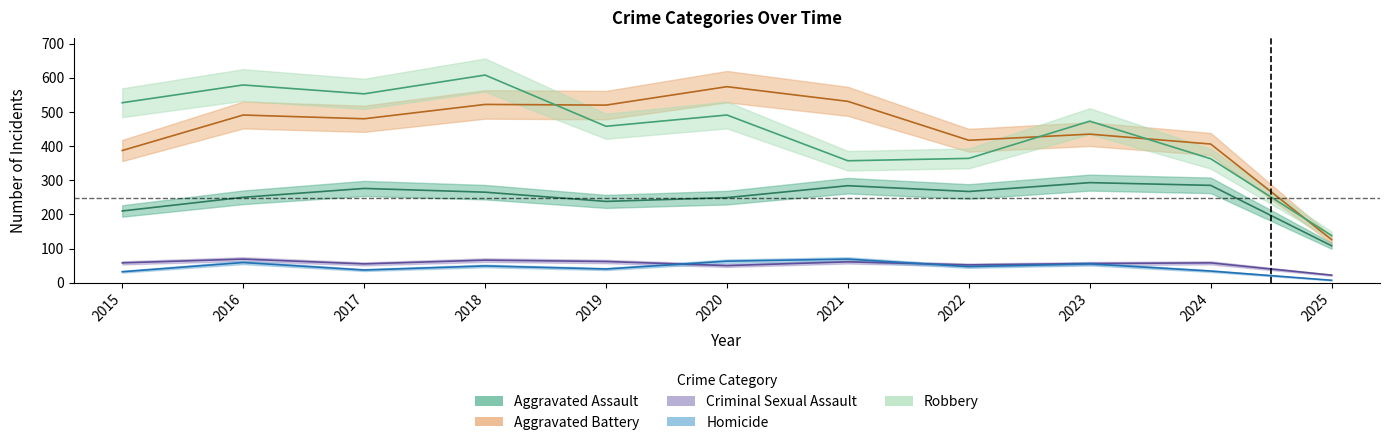

True or false: Robbery and Criminal Sexual Assault cross at least once.

False